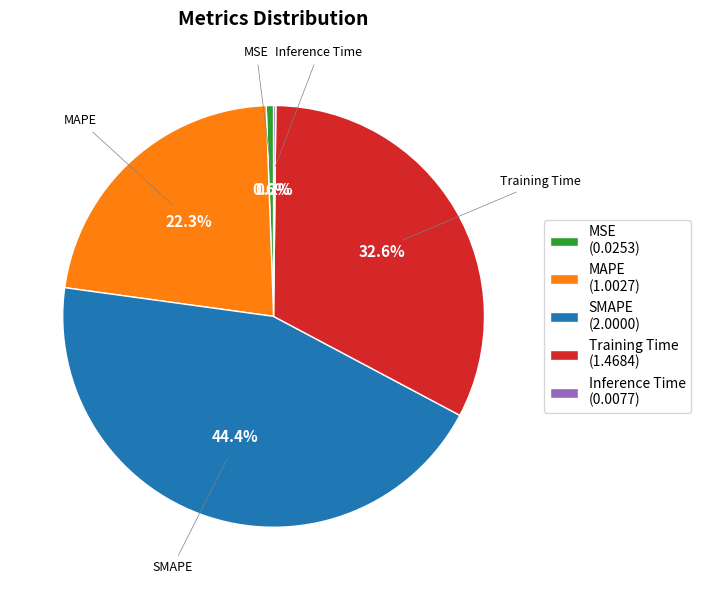

How much of the chart is everything except Training Time?

67.4%